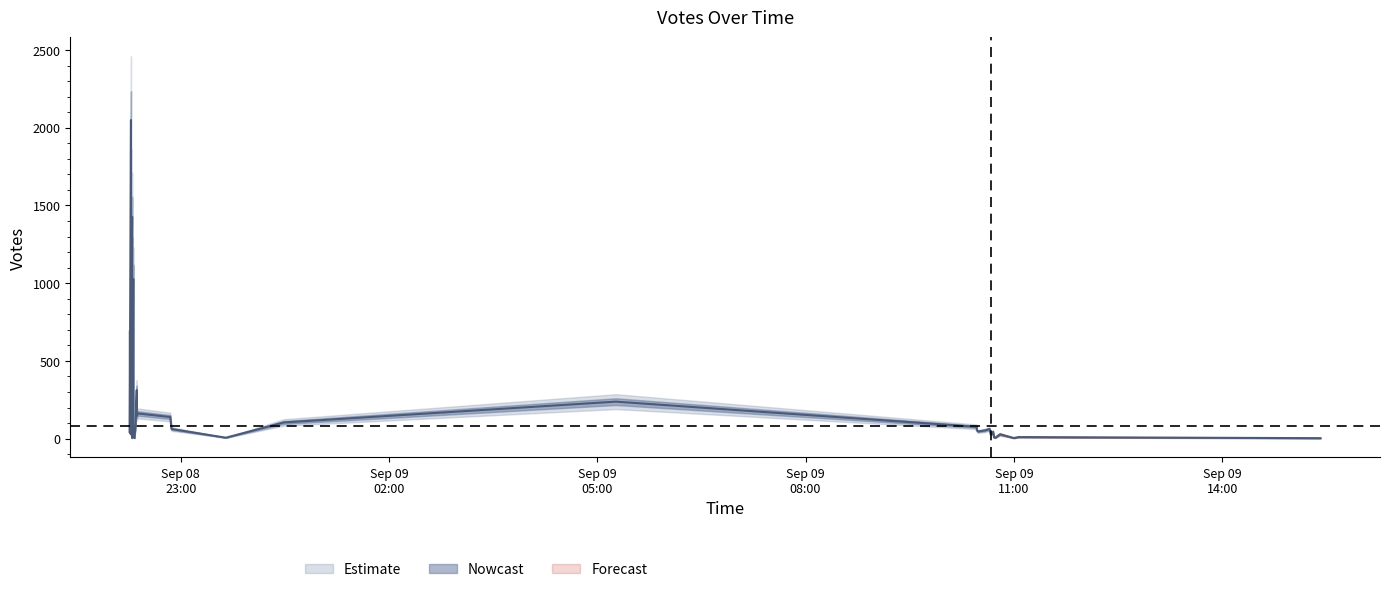

Where does the Votes_upper series first go above 103?

2019-09-08 22:17